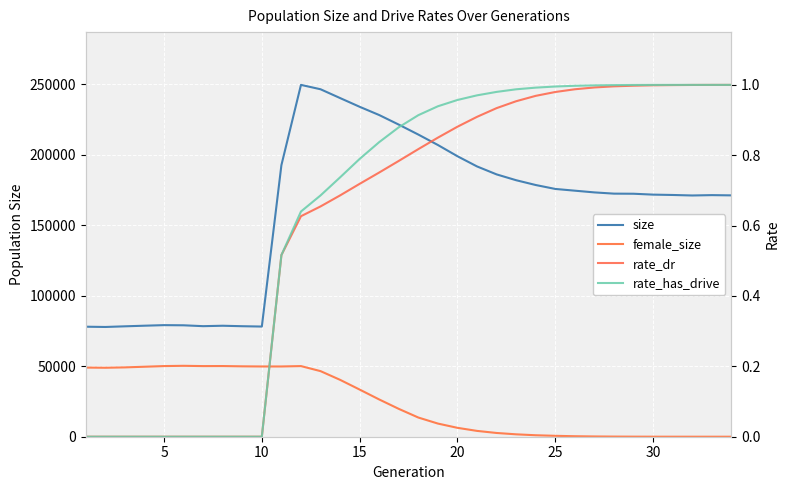

Rank the series at 5 from highest to lowest value.

size, female_size, rate_dr, rate_has_drive